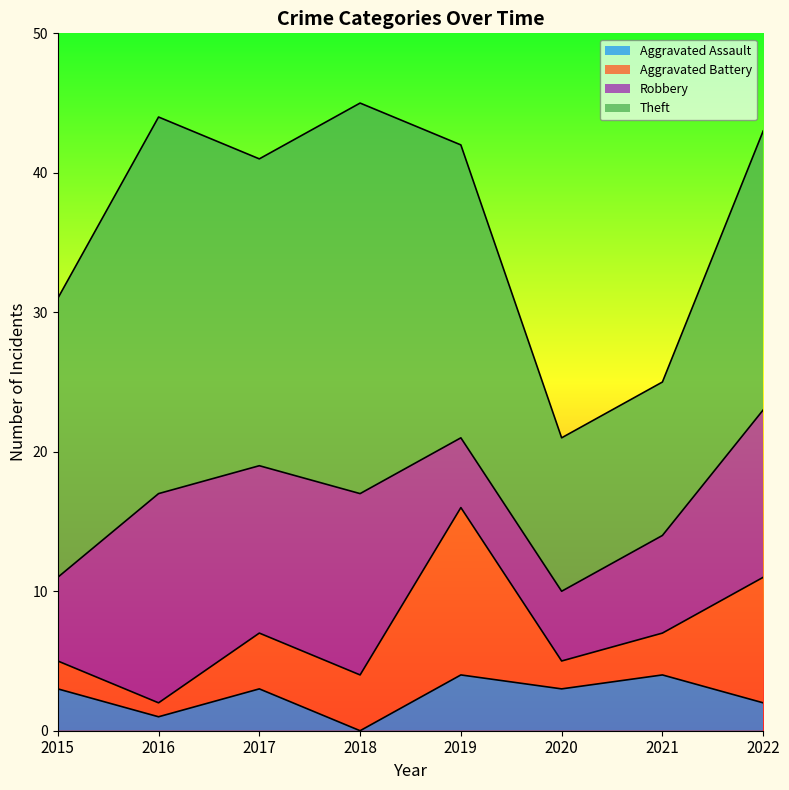

Reading left to right, extract all data points from this chart.

Aggravated Assault: 2015=3	2016=1	2017=3	2018=0	2019=4	2020=3	2021=4	2022=2
Aggravated Battery: 2015=2	2016=1	2017=4	2018=4	2019=12	2020=2	2021=3	2022=9
Robbery: 2015=6	2016=15	2017=12	2018=13	2019=5	2020=5	2021=7	2022=12
Theft: 2015=20	2016=27	2017=22	2018=28	2019=21	2020=11	2021=11	2022=20